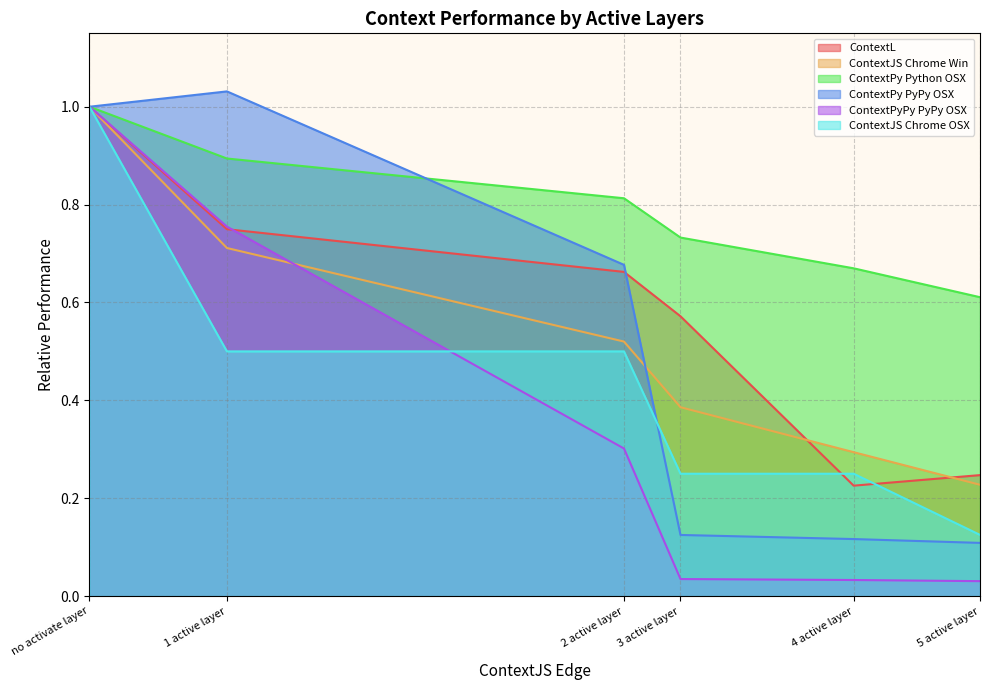

Which label corresponds to the largest value in the chart?

1 active layer